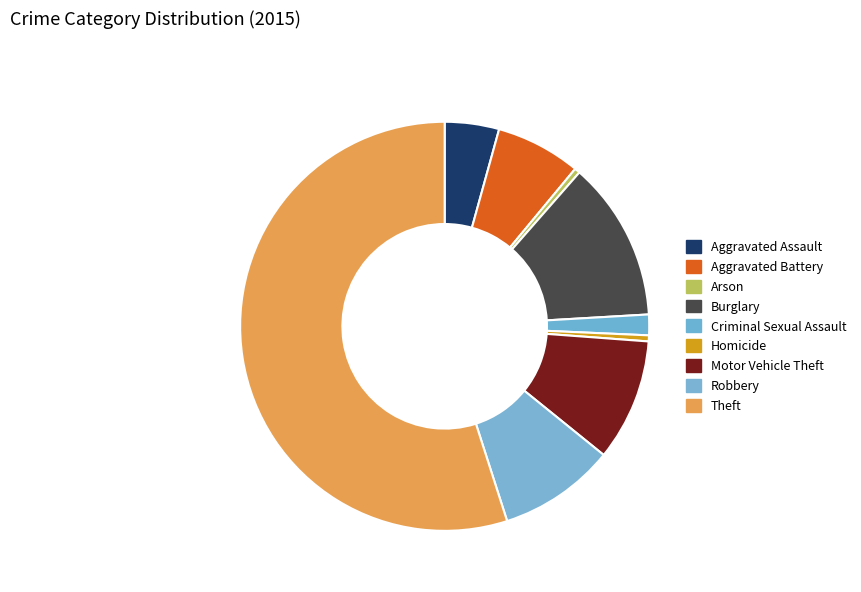

Rank the categories by value from lowest to highest.

Arson, Homicide, Criminal Sexual Assault, Aggravated Assault, Aggravated Battery, Robbery, Motor Vehicle Theft, Burglary, Theft